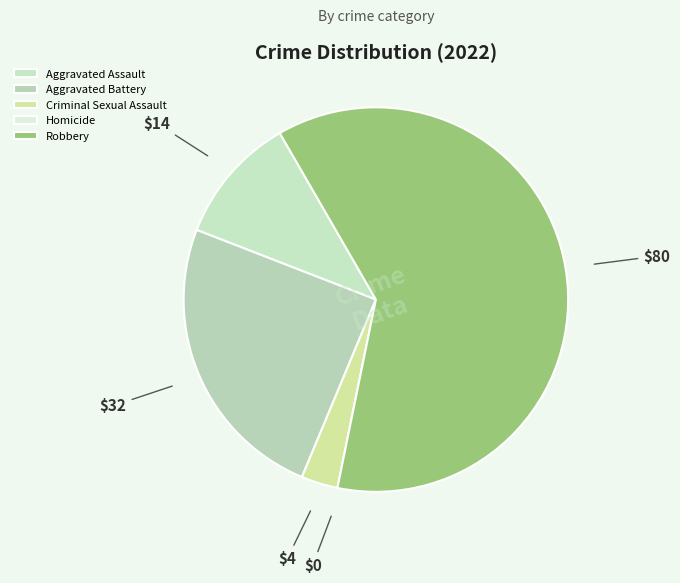

Count the number of slices in the pie.

5